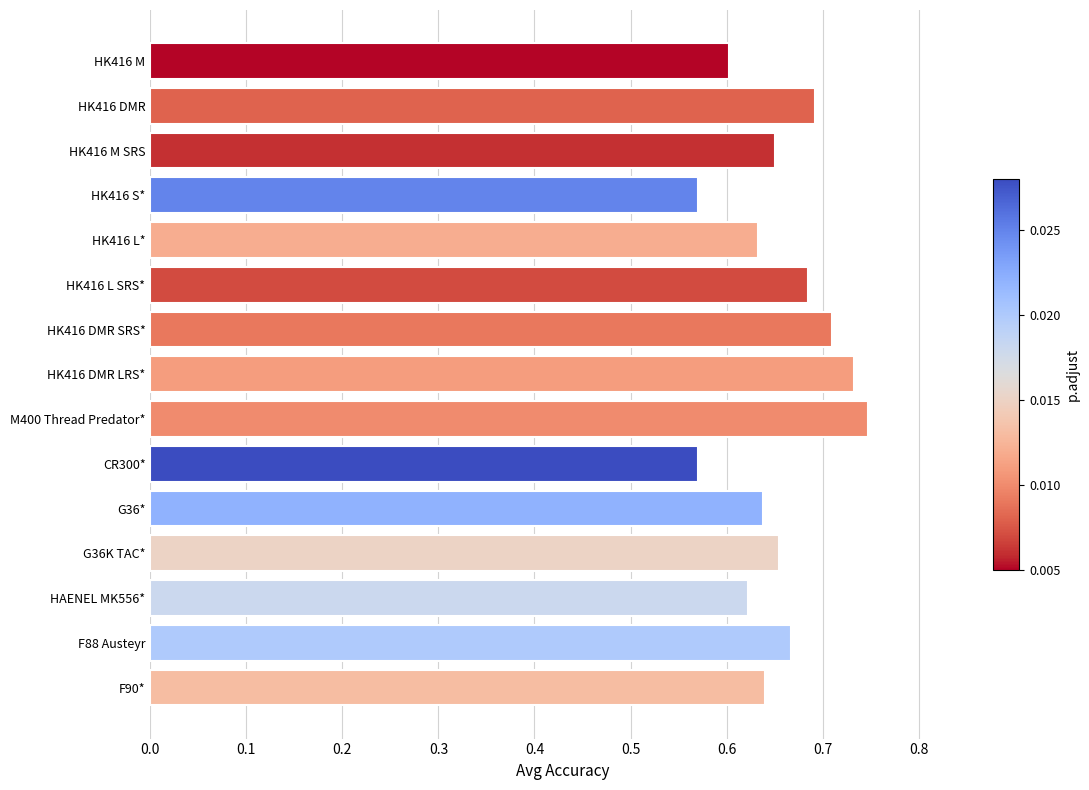

The chart shows a value of 0.6 at F90*. True or false?

True